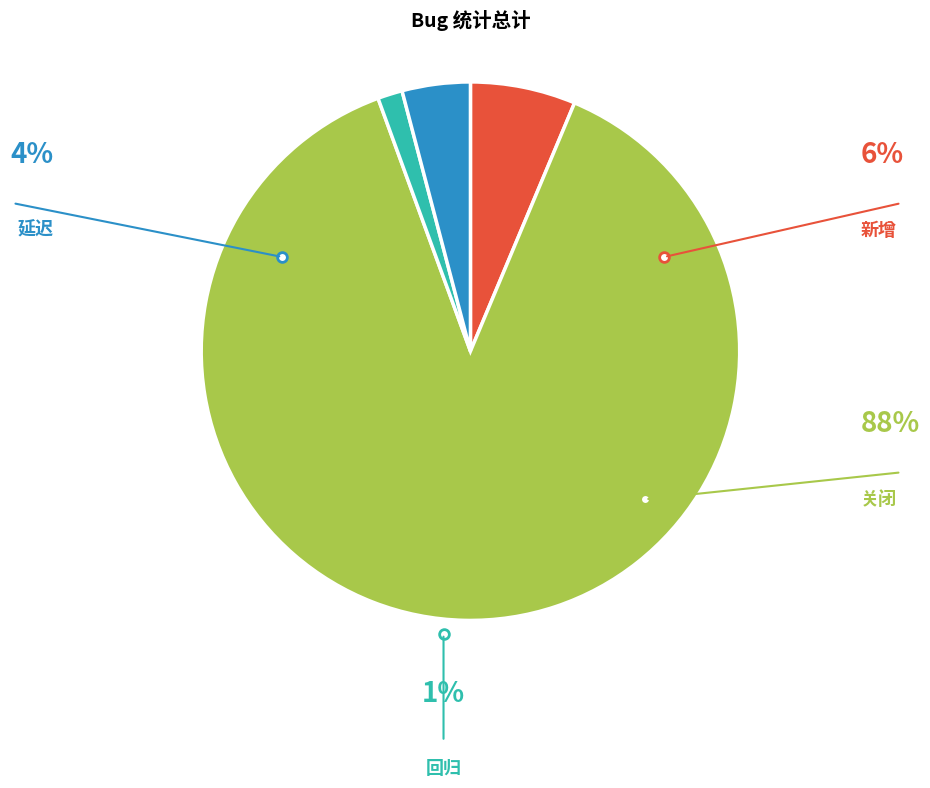

What percentage is NOT represented by 回归?

98.5%